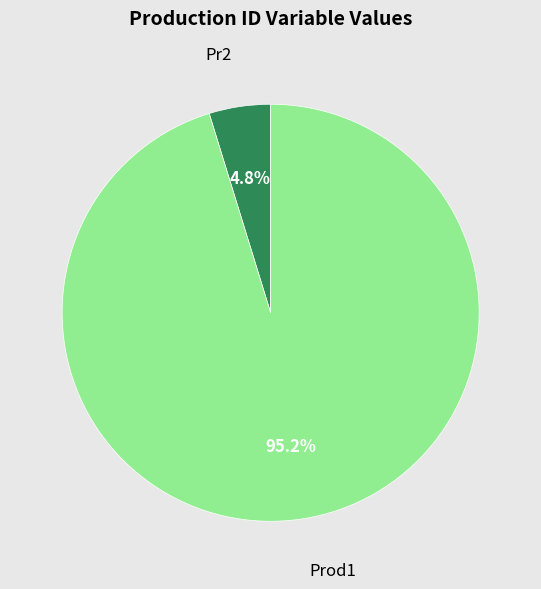

What is the majority slice?

Prod1